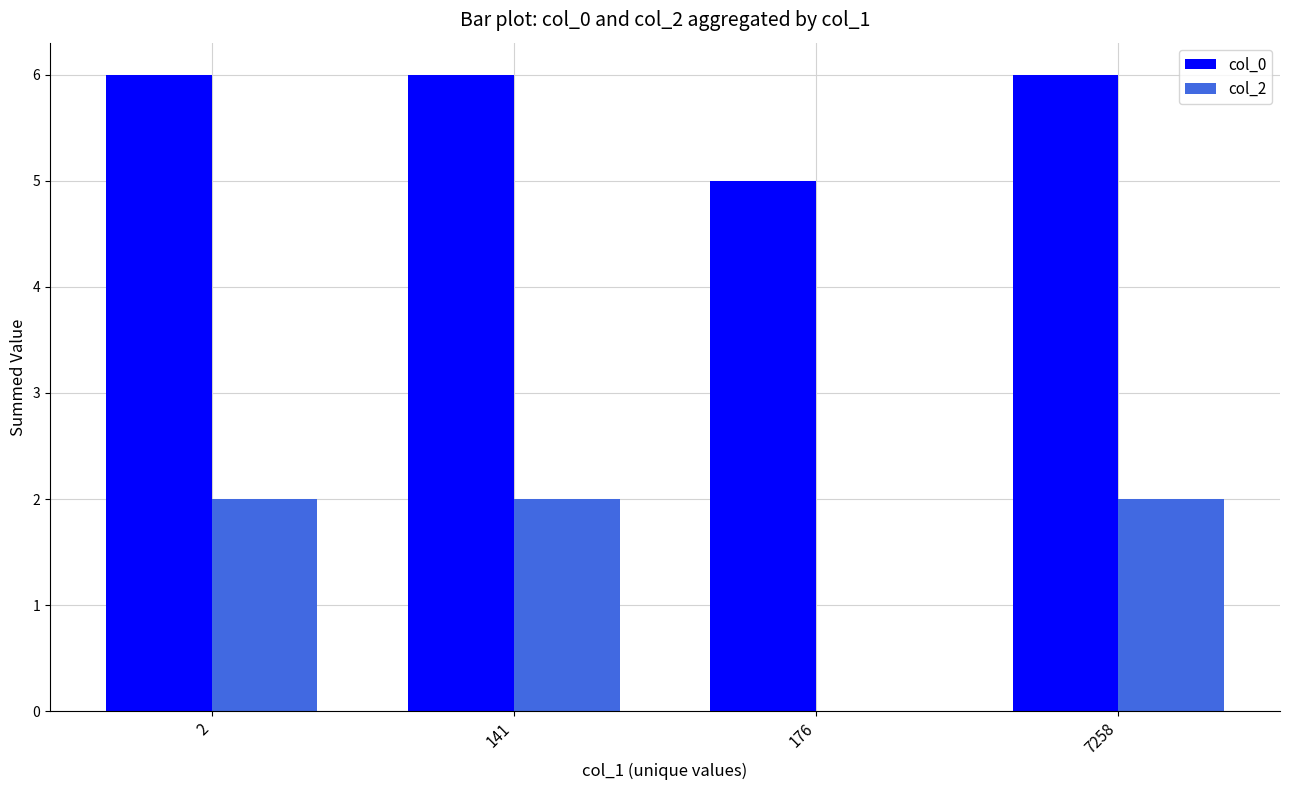

What is the sum of all col_0 values?

23